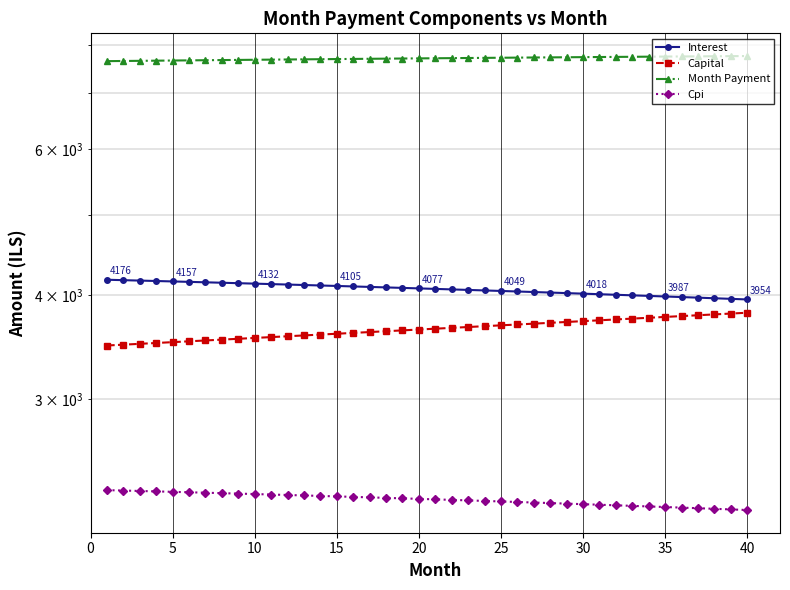

Reading right to left, list all the values displayed in this chart.

Interest: 3954.4	3961.1	3967.6	3974.2	3980.7	3987.1	3993.5	3999.8	4006.1	4012.3	4018.5	4024.6	4030.7	4036.7	4042.7	4048.6	4054.5	4060.3	4066.1	4071.8	4077.5	4083.1	4088.7	4094.2	4099.7	4105.1	4110.5	4115.9	4121.2	4126.4	4131.6	4136.8	4141.9	4147.0	4152.0	4157.0	4161.9	4166.8	4171.6	4176.4
Capital: 3811.5	3802.6	3793.8	3784.9	3776.1	3767.3	3758.6	3749.8	3741.1	3732.4	3723.7	3715.0	3706.4	3697.7	3689.1	3680.5	3672.0	3663.4	3654.9	3646.4	3637.9	3629.4	3621.0	3612.6	3604.2	3595.8	3587.4	3579.0	3570.7	3562.4	3554.1	3545.8	3537.6	3529.3	3521.1	3512.9	3504.7	3496.6	3488.4	3480.3
Month Payment: 7765.9	7763.7	7761.4	7759.1	7756.8	7754.4	7752.0	7749.6	7747.1	7744.7	7742.2	7739.6	7737.0	7734.4	7731.8	7729.1	7726.4	7723.7	7721.0	7718.2	7715.4	7712.6	7709.7	7706.8	7703.9	7700.9	7697.9	7694.9	7691.9	7688.8	7685.7	7682.6	7679.5	7676.3	7673.1	7669.9	7666.6	7663.4	7660.0	7656.7
Cpi: 2205.6	2209.3	2213.0	2216.7	2220.4	2224.0	2227.6	2231.1	2234.7	2238.2	2241.7	2245.1	2248.5	2251.9	2255.3	2258.6	2261.9	2265.2	2268.5	2271.7	2274.9	2278.1	2281.2	2284.3	2287.4	2290.5	2293.5	2296.6	2299.5	2302.5	2305.4	2308.3	2311.2	2314.1	2316.9	2319.7	2322.5	2325.2	2328.0	2330.7